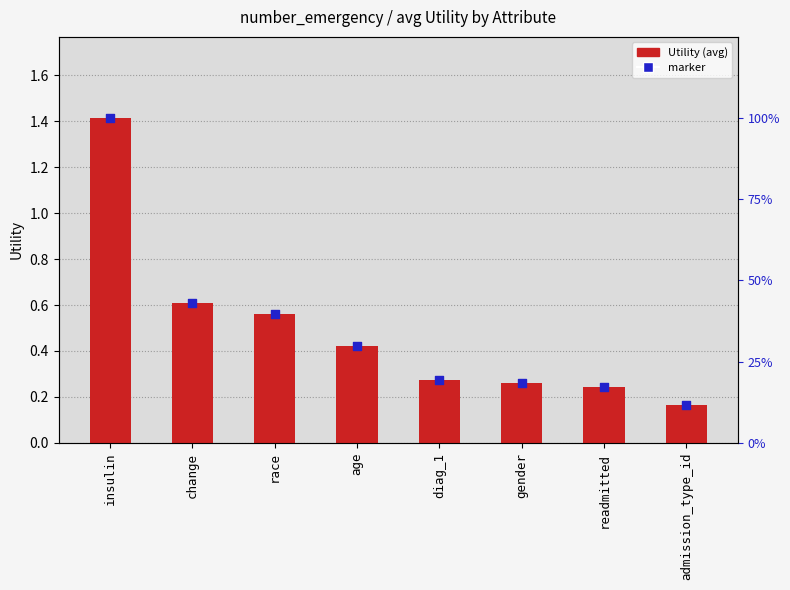

Which series has the largest total across all categories?

Utility